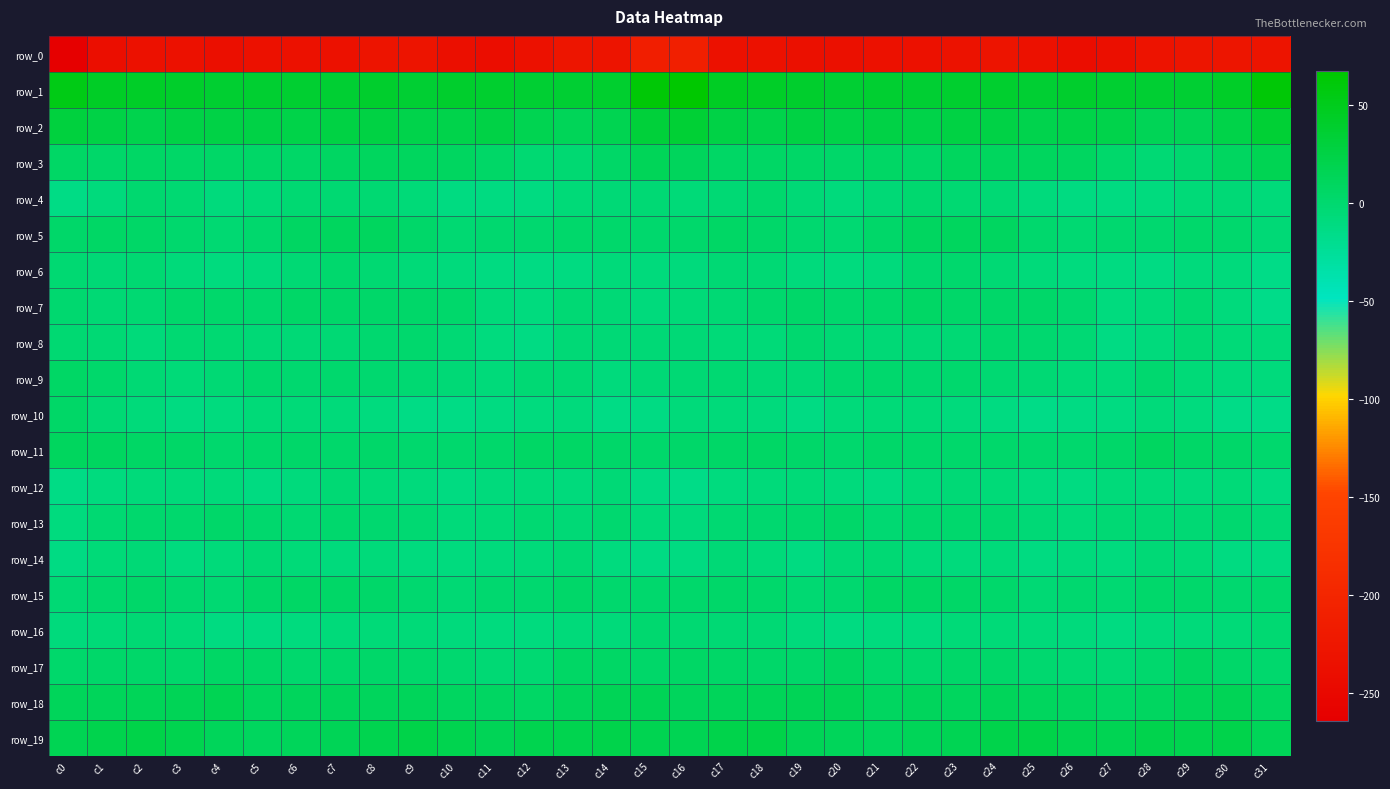

Between c8 and c11, which is larger?

c8